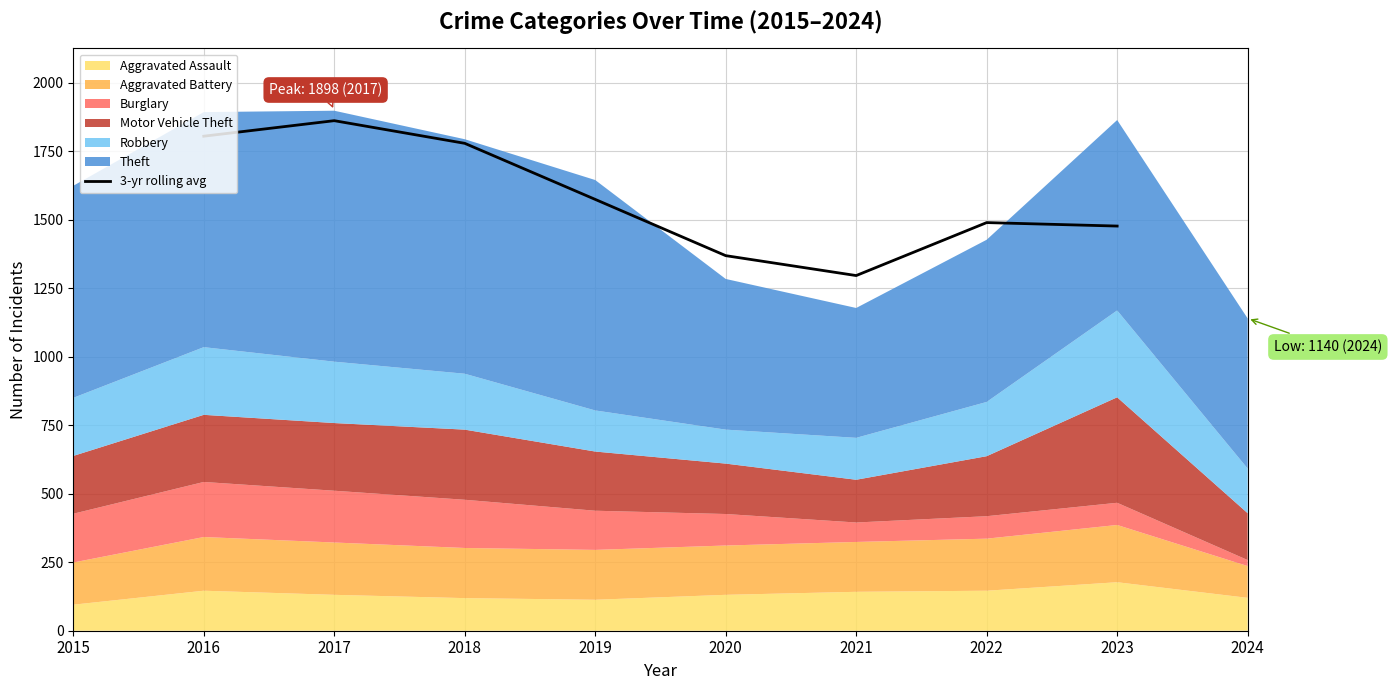

What is the highest value of the 3-yr rolling avg series?

1861.7